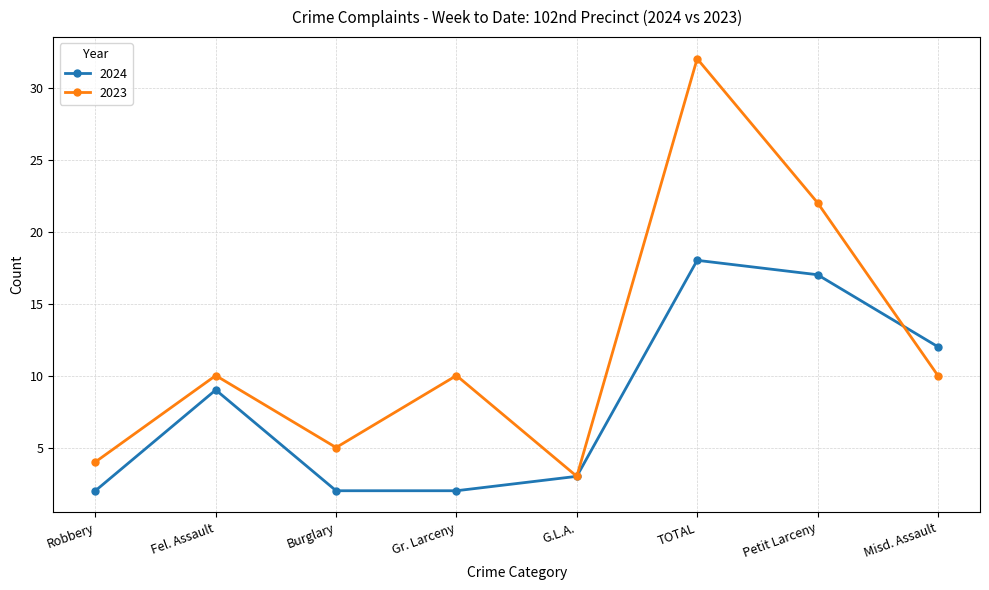

The 2024 series shows 32 at TOTAL. True or false?

False